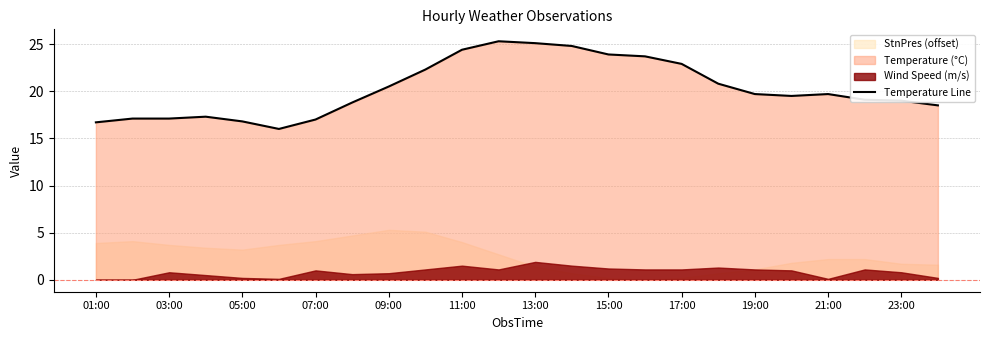

What is the maximum value for Temperature Line?

25.3